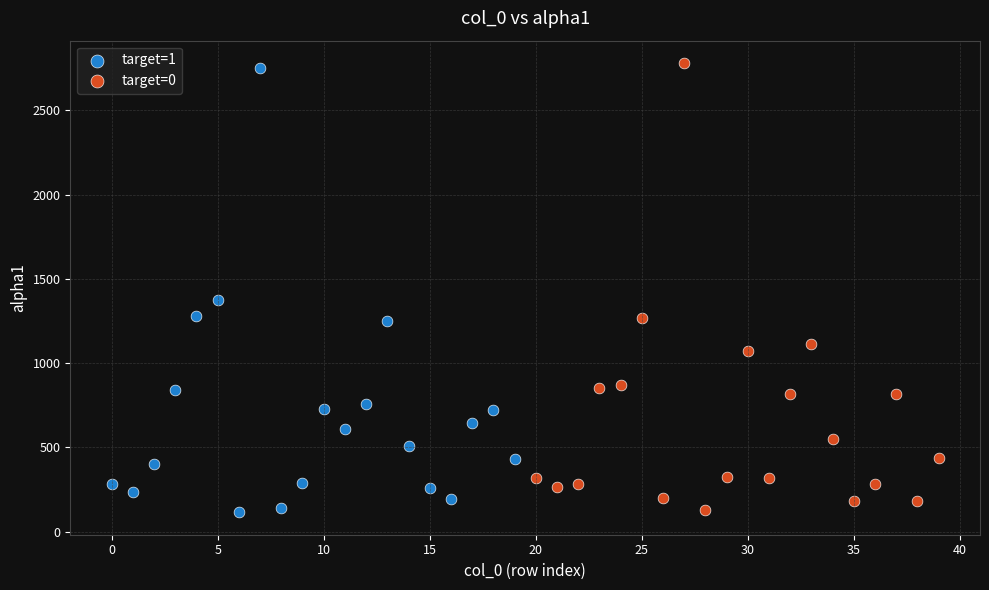

What are all the series names shown in the legend?

target=1, target=0